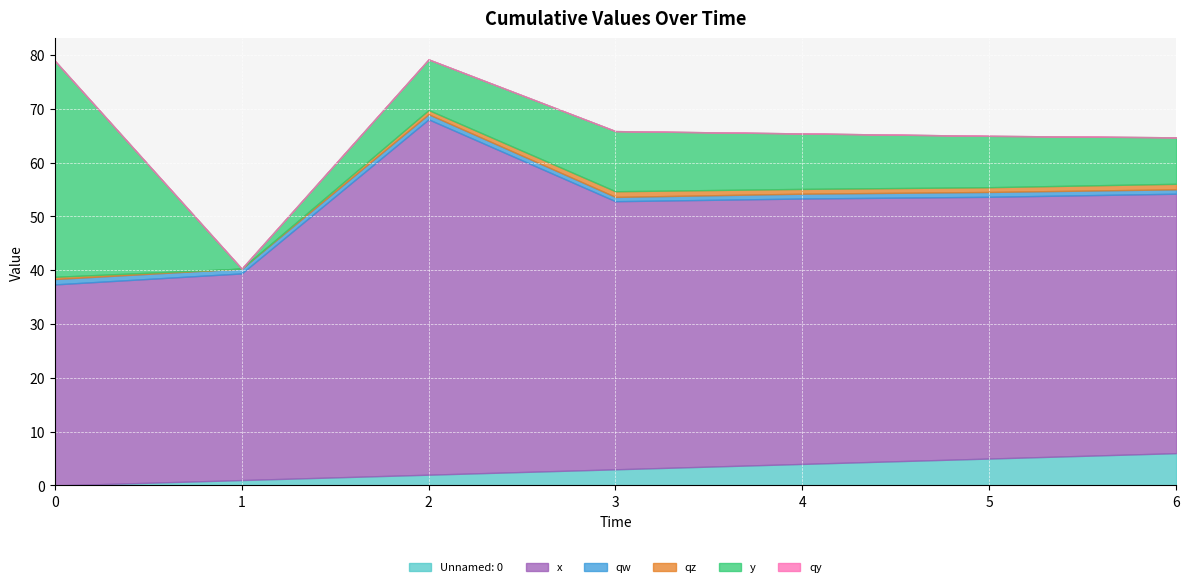

At which category does the chart reach its minimum across all series?

1